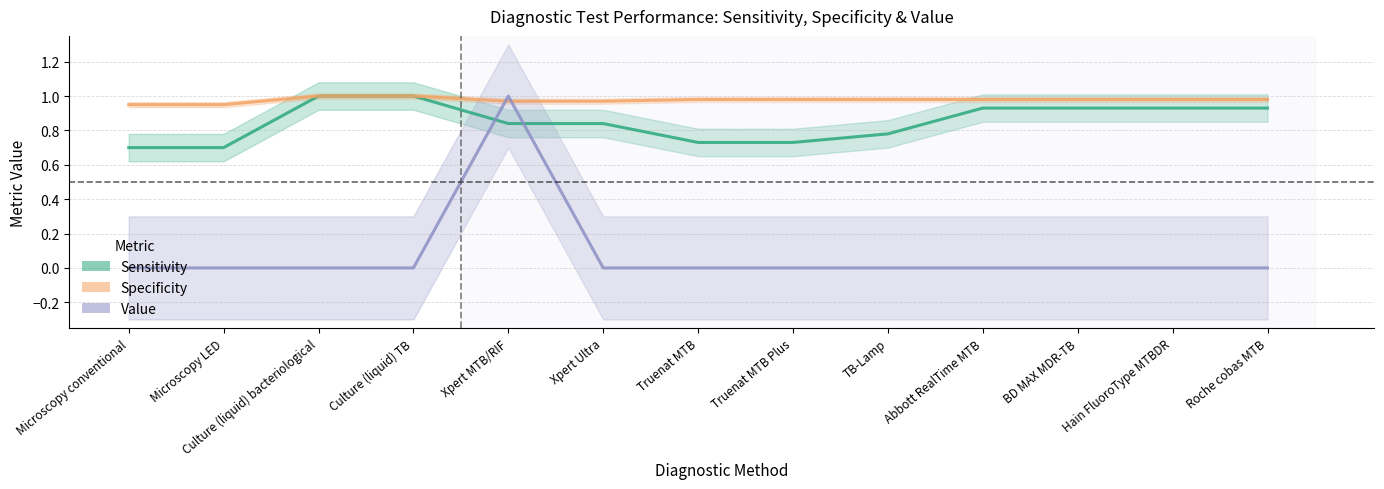

What is the total value across all series at Abbott RealTime MTB?

1.9